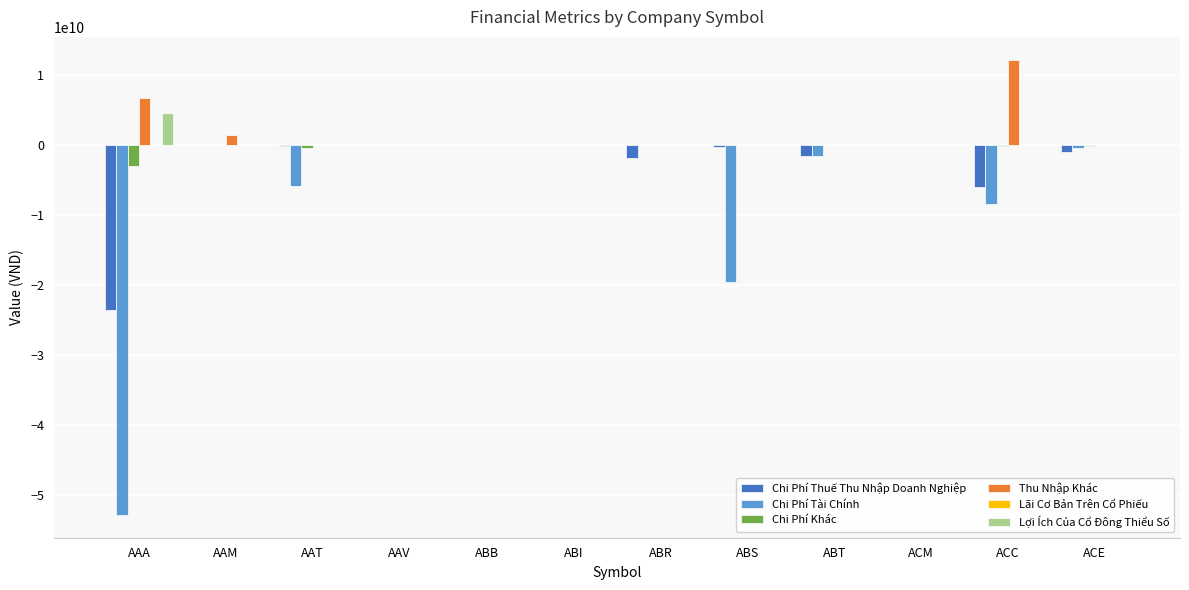

What is the maximum value for Thu Nhập Khác?

12152278625